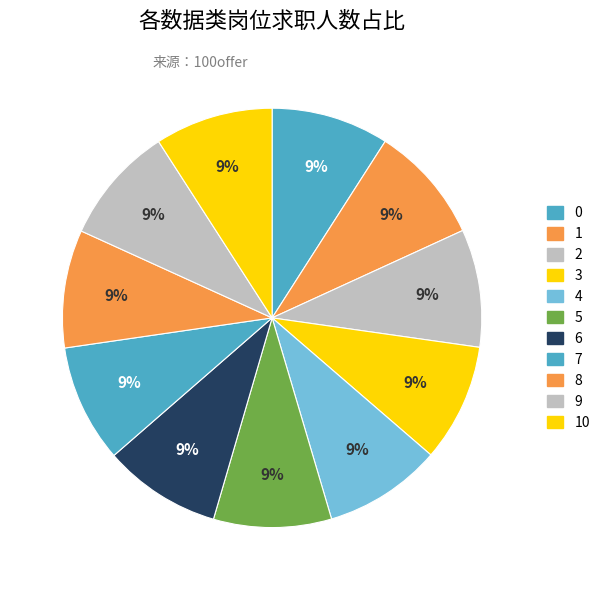

Count the number of slices in the pie.

11